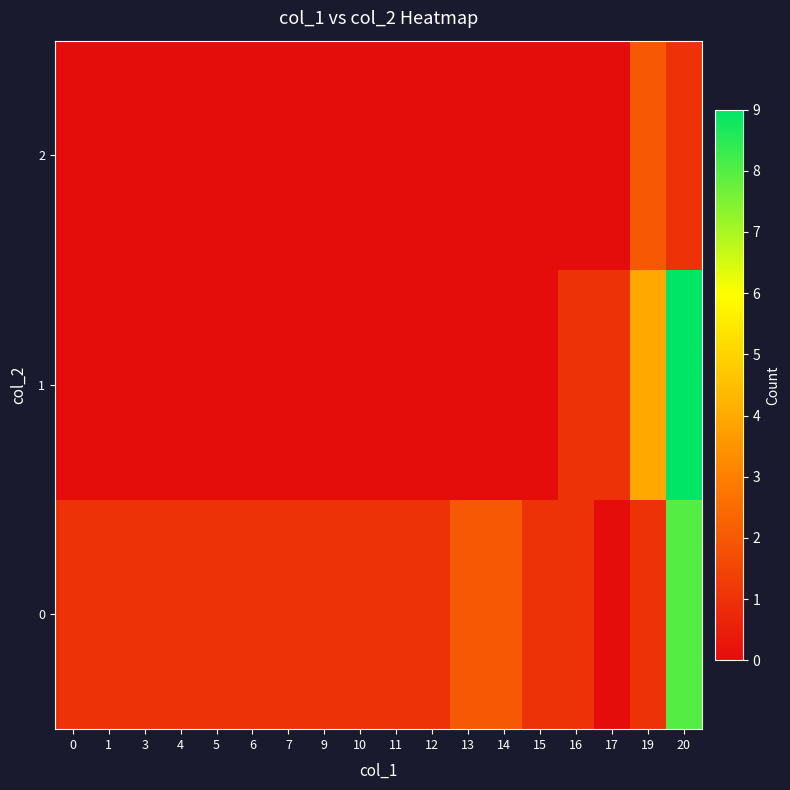

Rank the series at 11 from lowest to highest value.

1, 2, 0